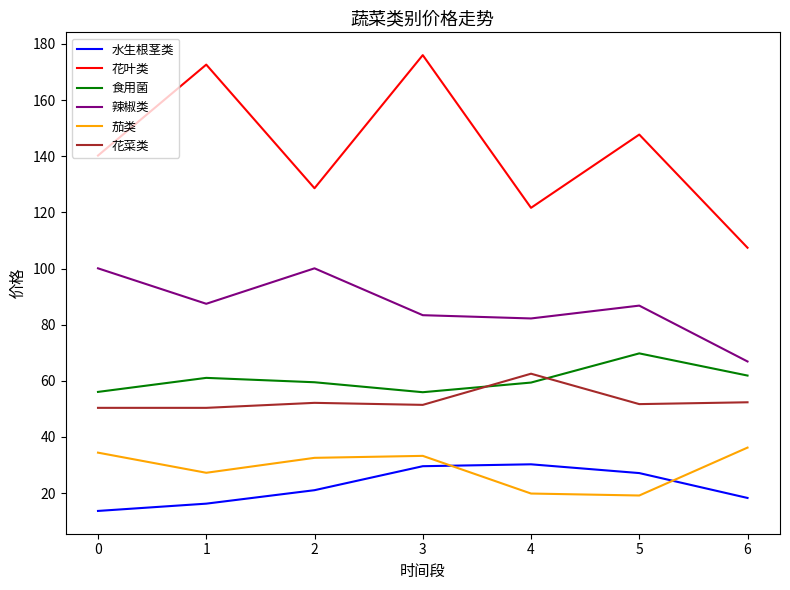

What value does the 花叶类 series have at 3?

176.0